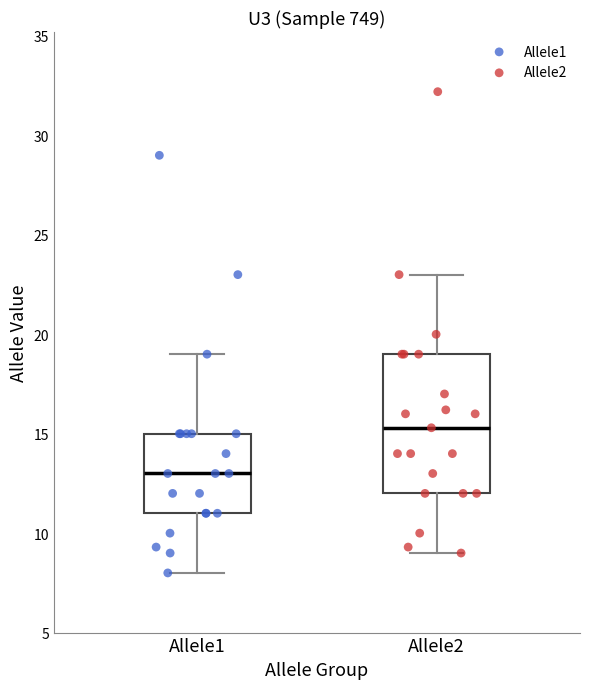

Where is the lower edge of the box for Allele2 on the y-axis? The values are not printed on the chart, so give them approximately, as read against the axis.

12.0